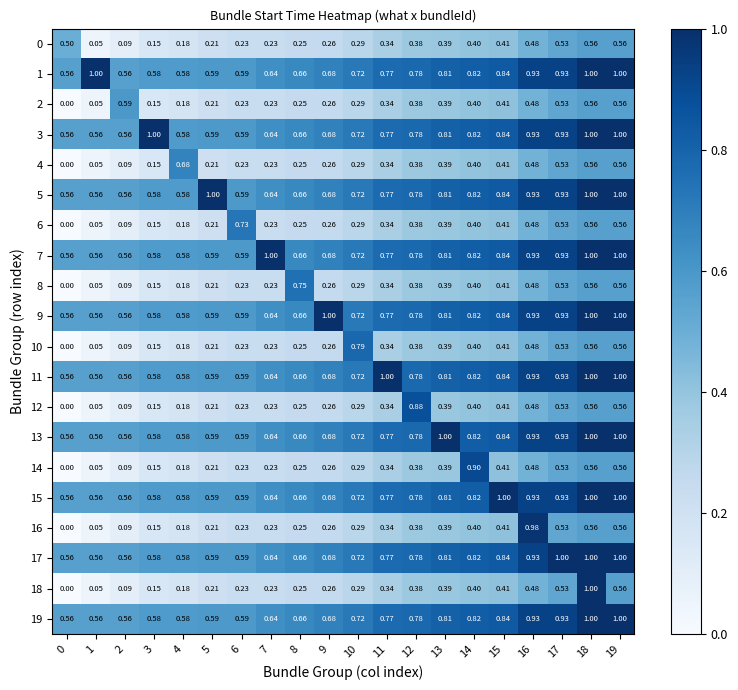

Is the value of 7 at 0 greater than the value of 4 at 6?

Yes